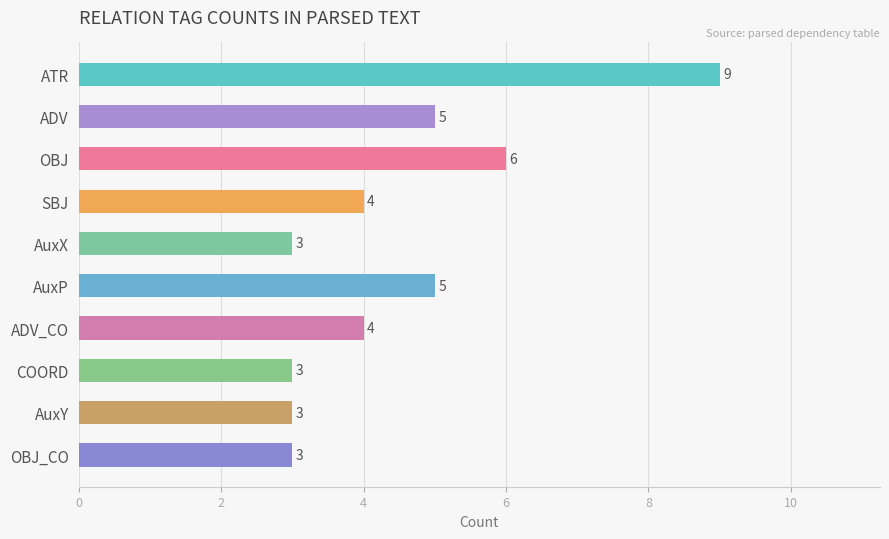

What is the minimum value shown in the chart?

3